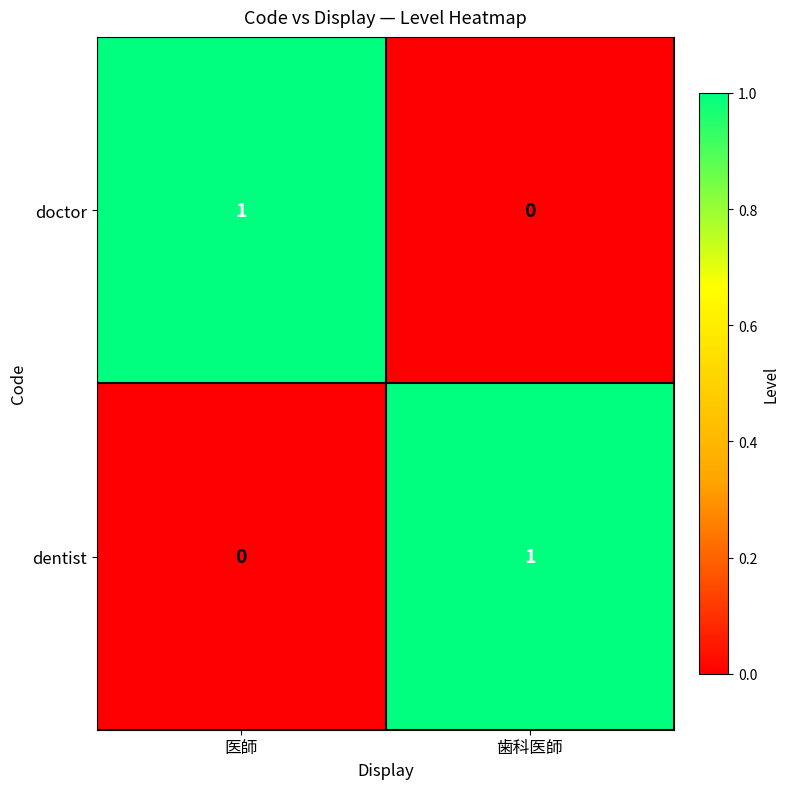

The doctor series shows 0 at 歯科医師. True or false?

True